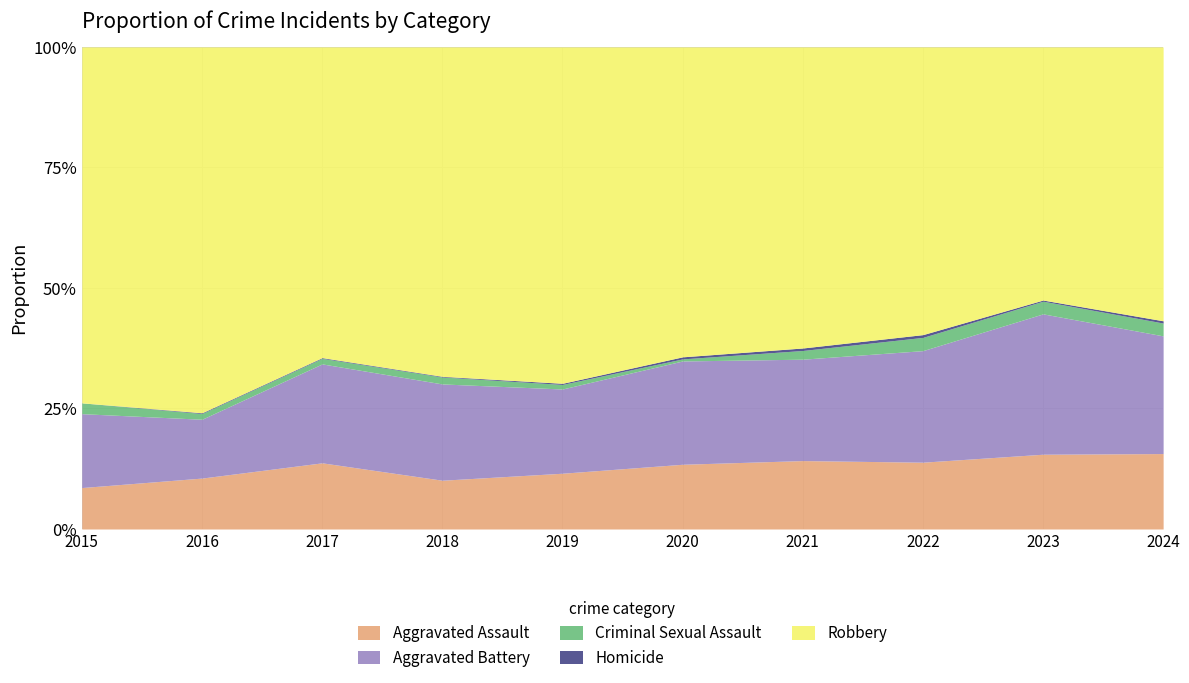

What is the value of the Homicide point at the 3rd from the left?

1